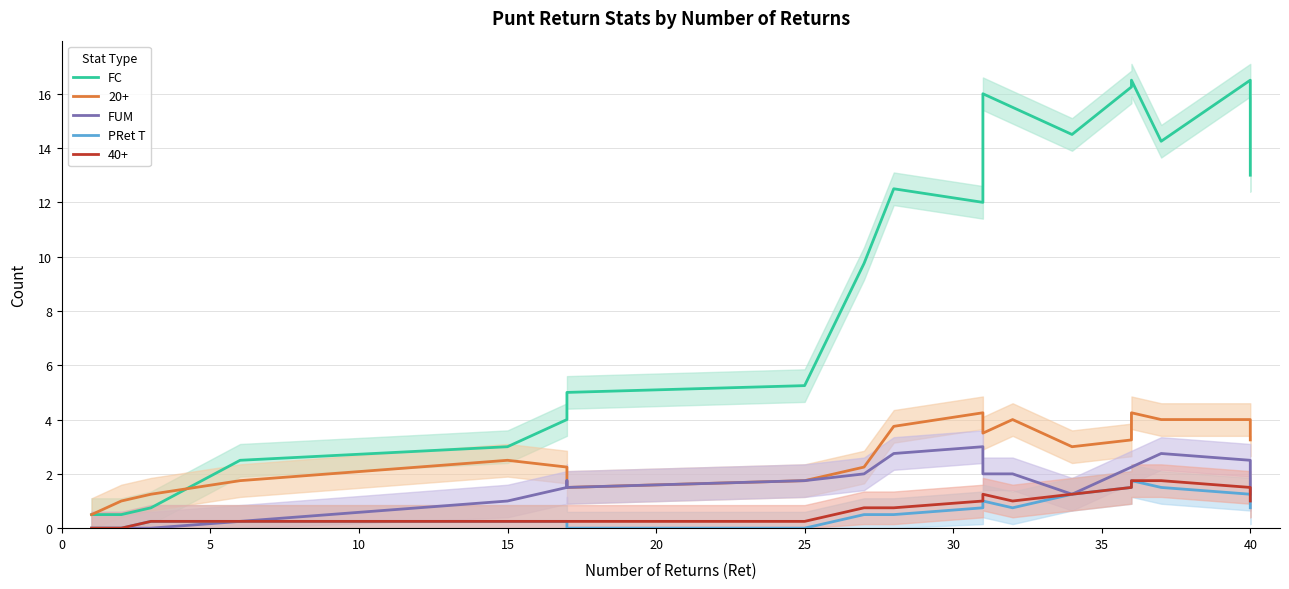

True or false: FC has more than 2 interior local peaks.

True